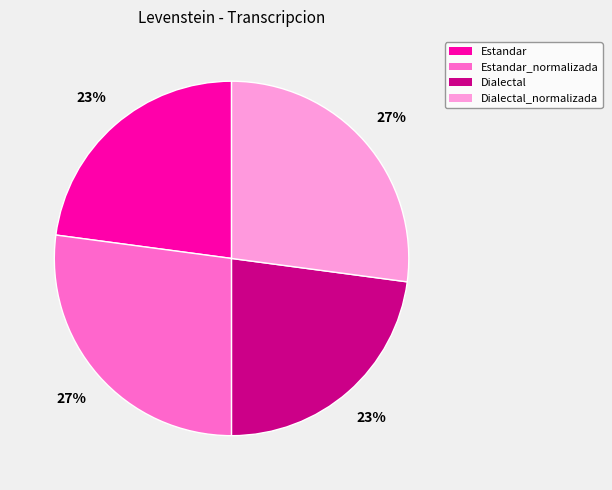

To the nearest percent, what is the difference between the largest and smallest slice percentages?

4%